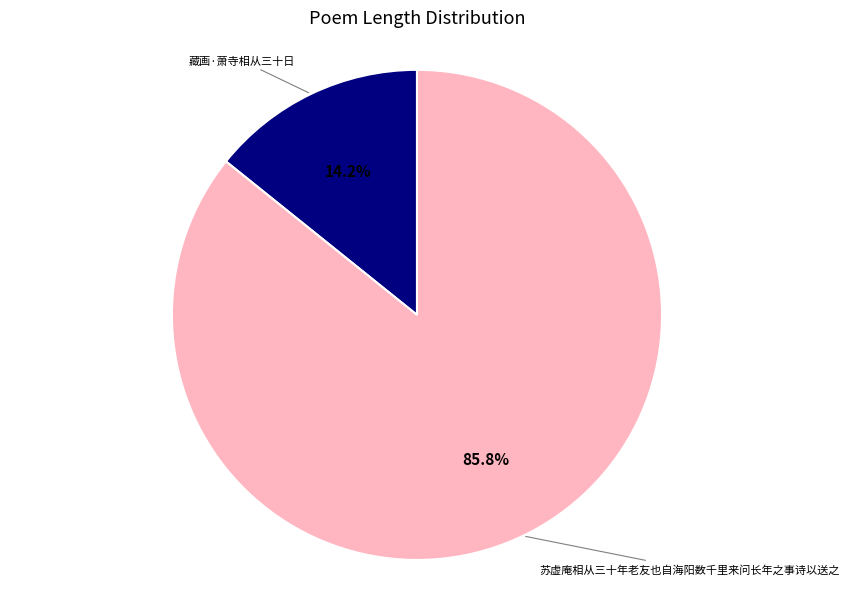

Is there any slice that represents more than half of the pie?

Yes